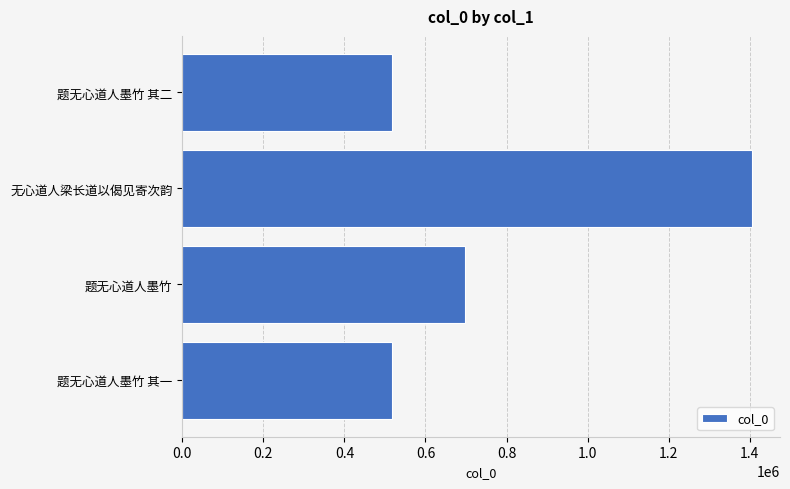

Between 题无心道人墨竹 and 无心道人梁长道以偈见寄次韵, which is larger?

无心道人梁长道以偈见寄次韵